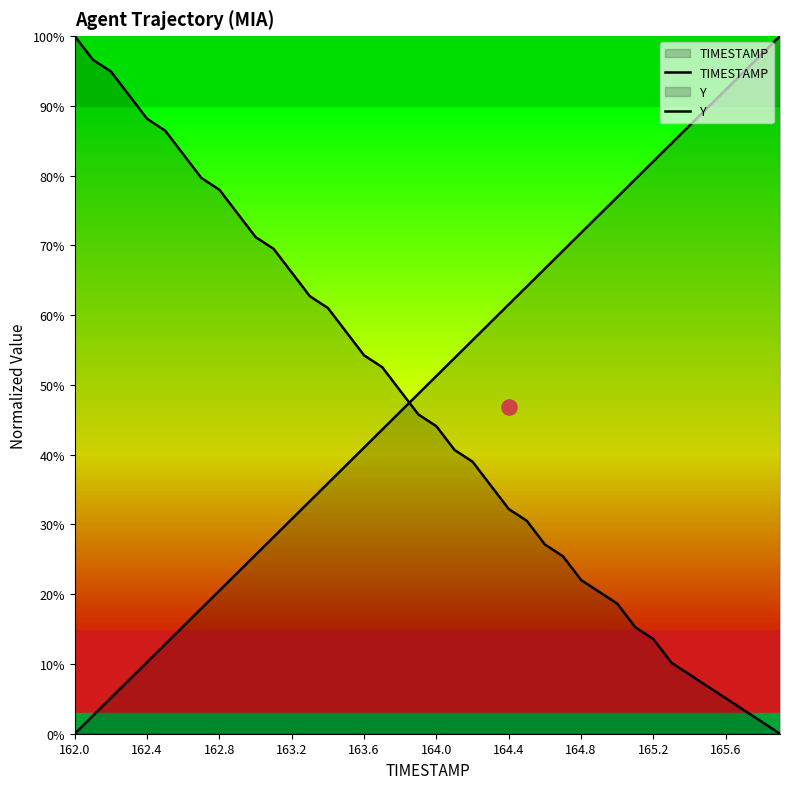

Which series reaches the minimum Y coordinate?

TIMESTAMP